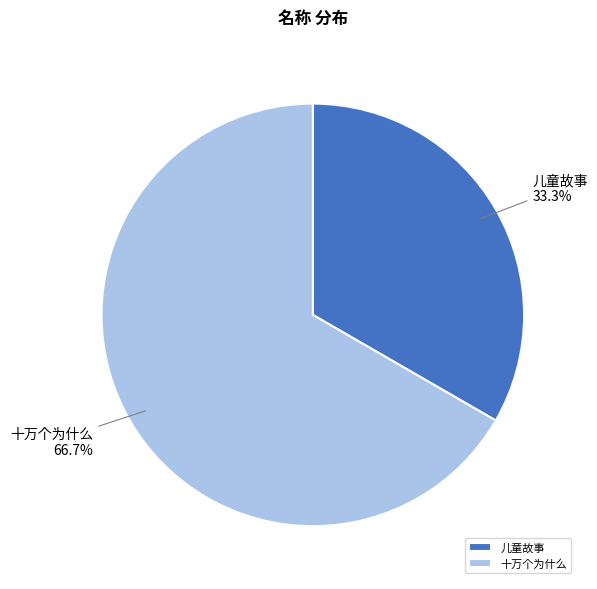

To the nearest percent, what is the difference between the largest and smallest slice percentages?

33%